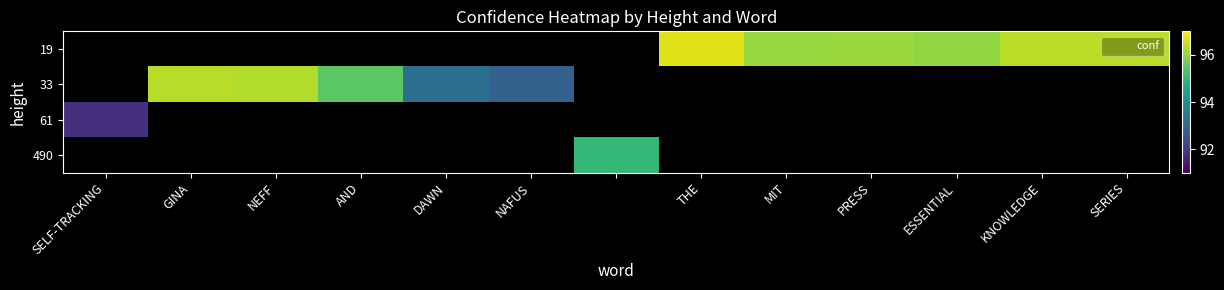

What is the greatest value displayed?

96.7